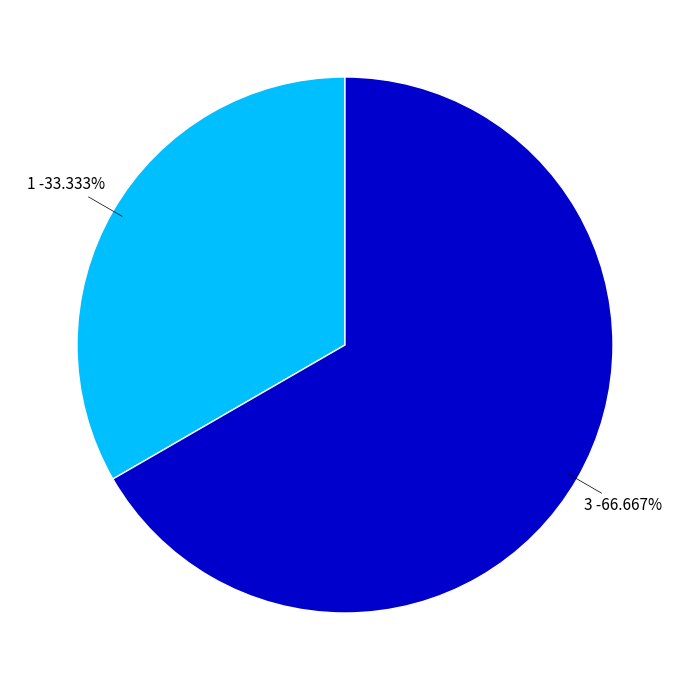

Which slice is the largest?

3